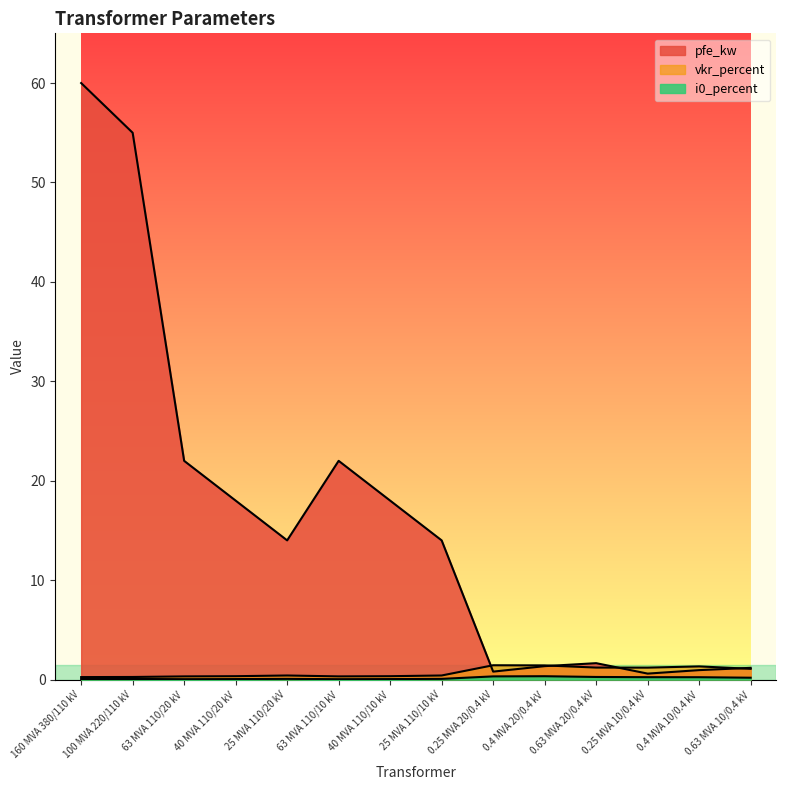

List the labels in order of vkr_percent value, largest first.

0.25 MVA 20/0.4 kV, 0.4 MVA 20/0.4 kV, 0.4 MVA 10/0.4 kV, 0.63 MVA 20/0.4 kV, 0.25 MVA 10/0.4 kV, 0.63 MVA 10/0.4 kV, 25 MVA 110/20 kV, 25 MVA 110/10 kV, 40 MVA 110/20 kV, 40 MVA 110/10 kV, 63 MVA 110/20 kV, 63 MVA 110/10 kV, 100 MVA 220/110 kV, 160 MVA 380/110 kV